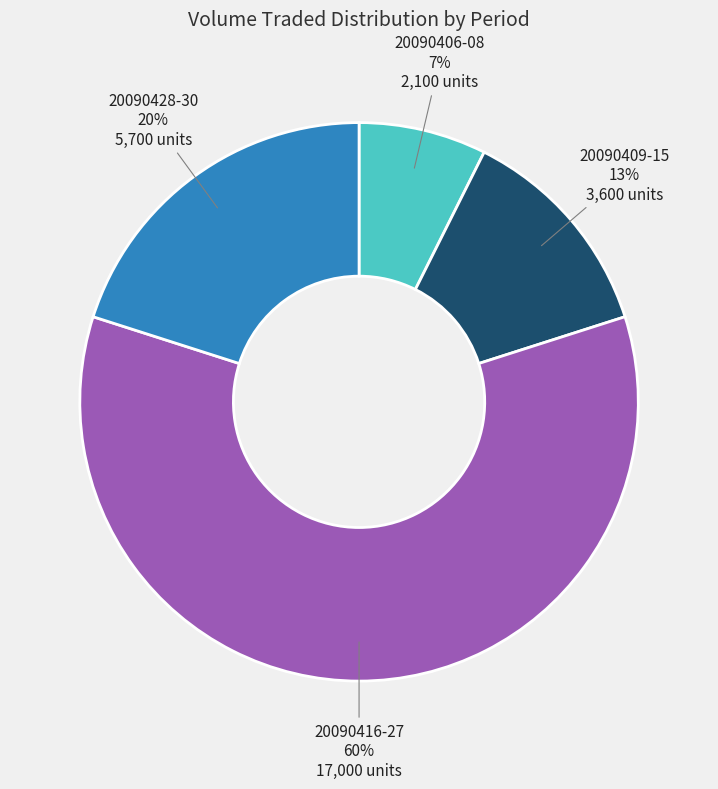

Combined, do 20090416-27 and 20090409-15 account for over 50%?

Yes